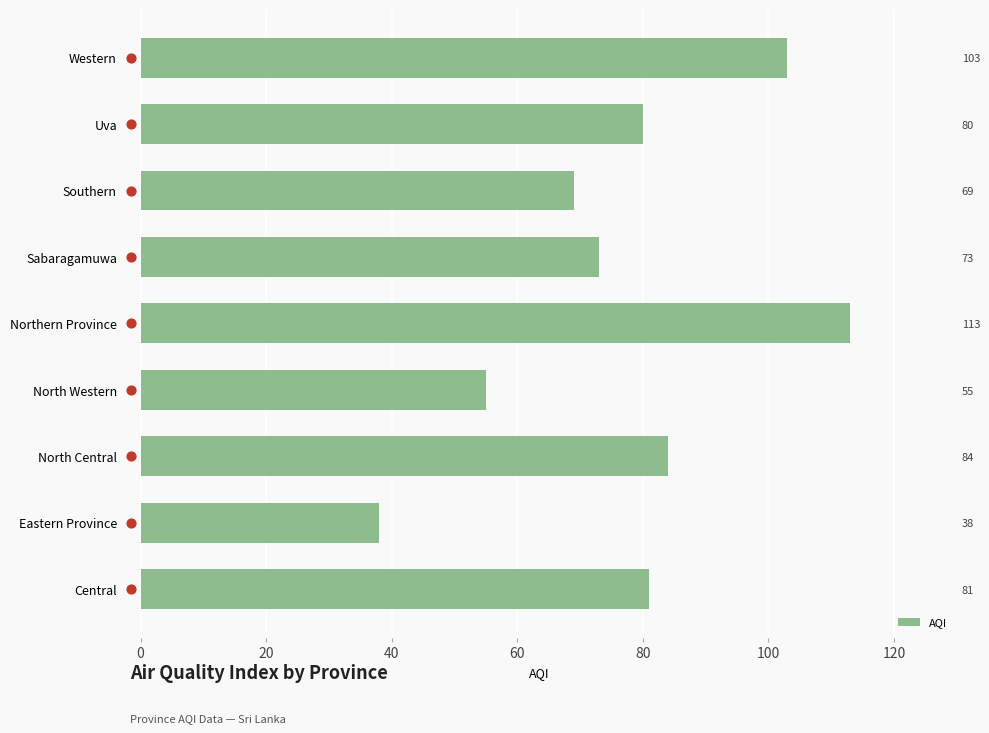

What is the change in value from Central to Eastern Province?

-43